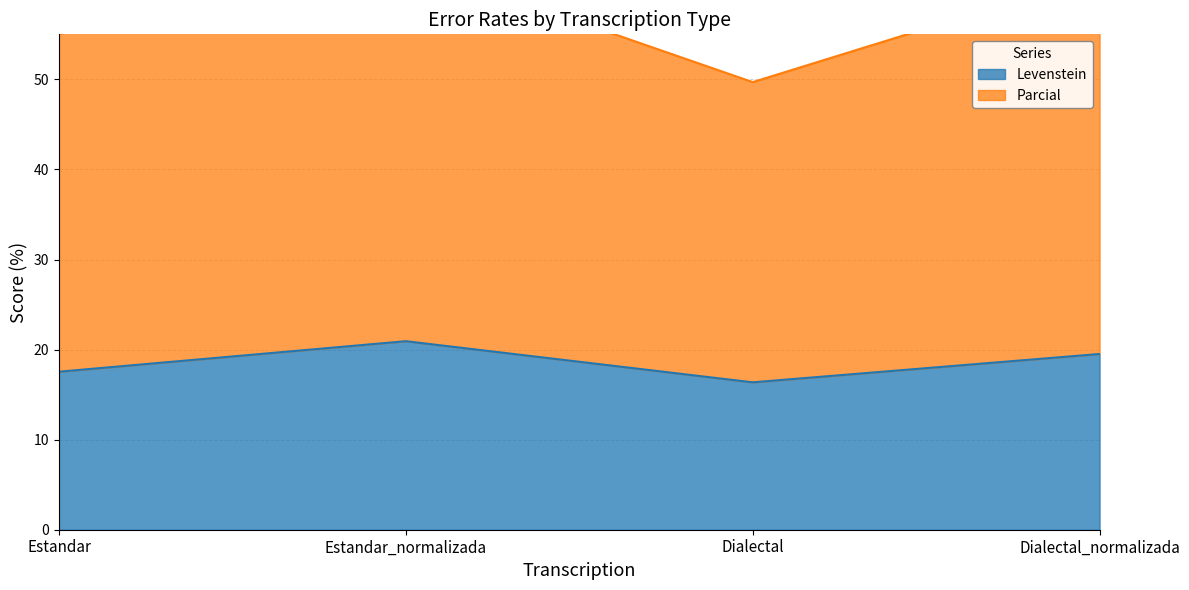

What is the average value of the Parcial series?

57.3